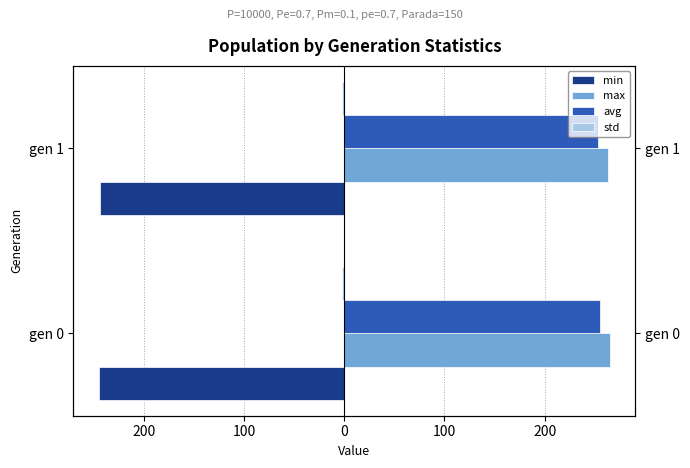

Does the chart contain any negative values?

Yes